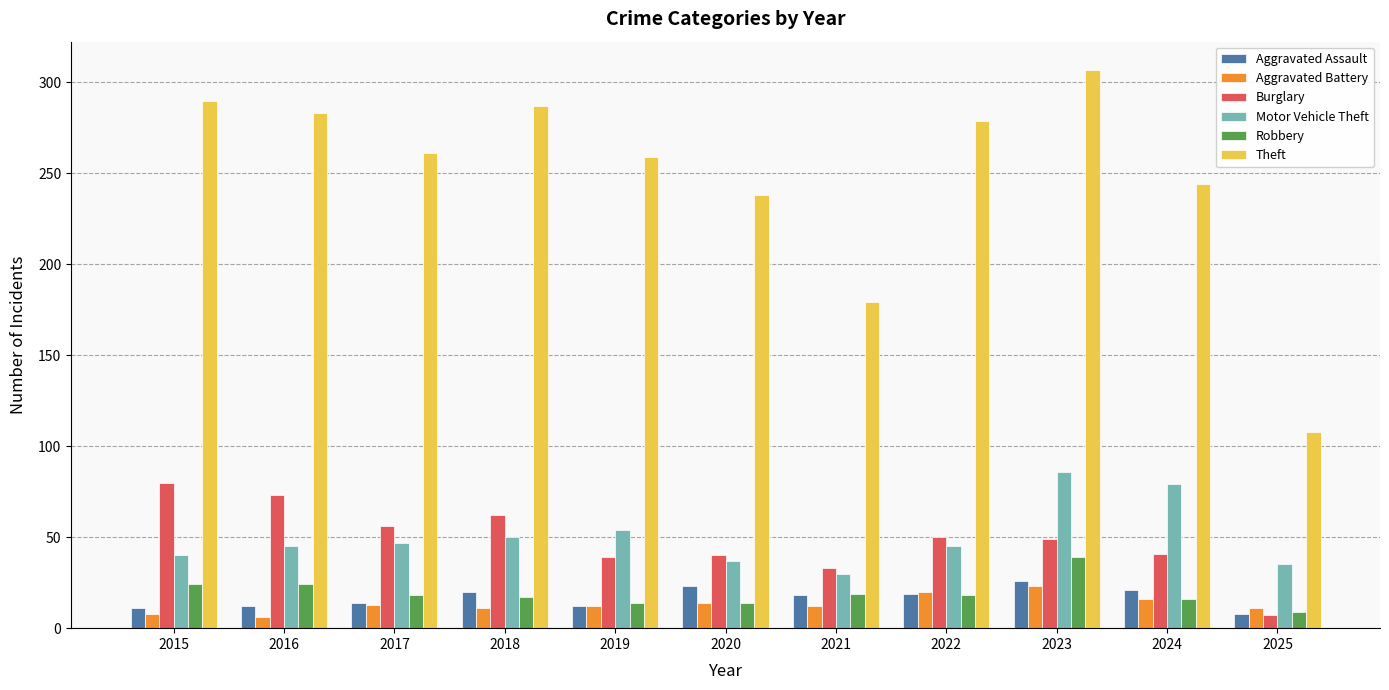

Does the chart contain stacked bars?

No